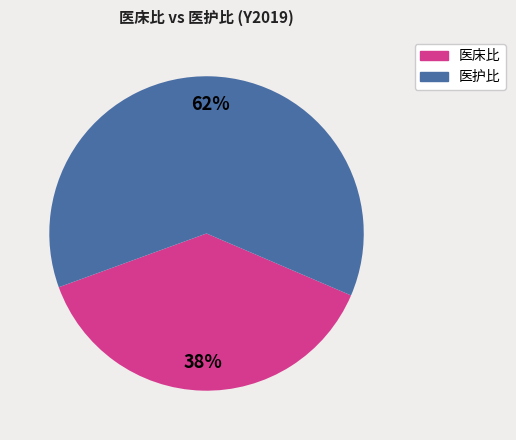

Is it true that 医床比 is 30% of the pie?

False